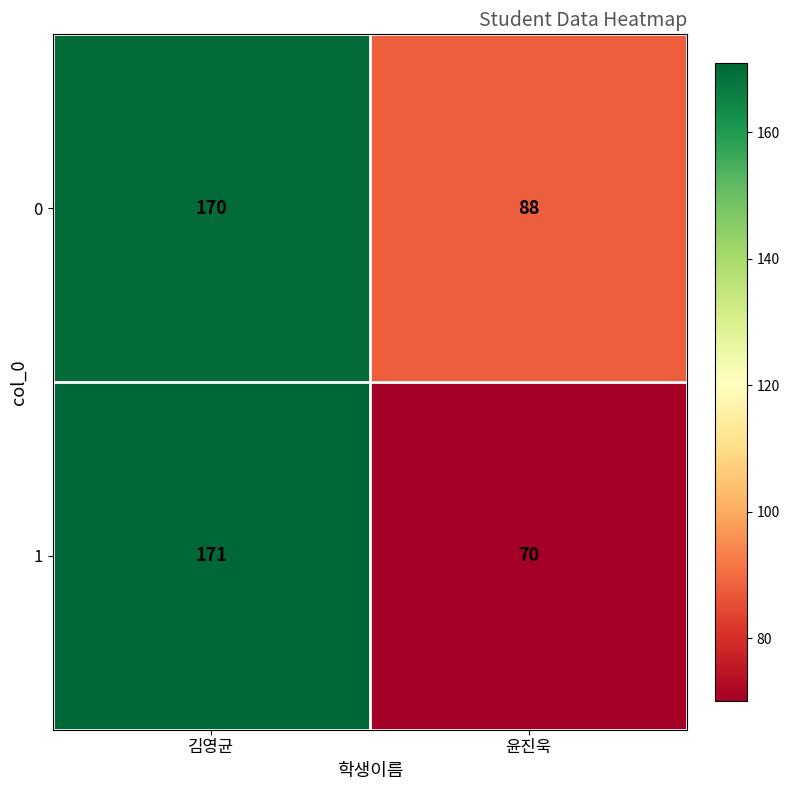

What value does the 0 series have at 윤진욱?

88